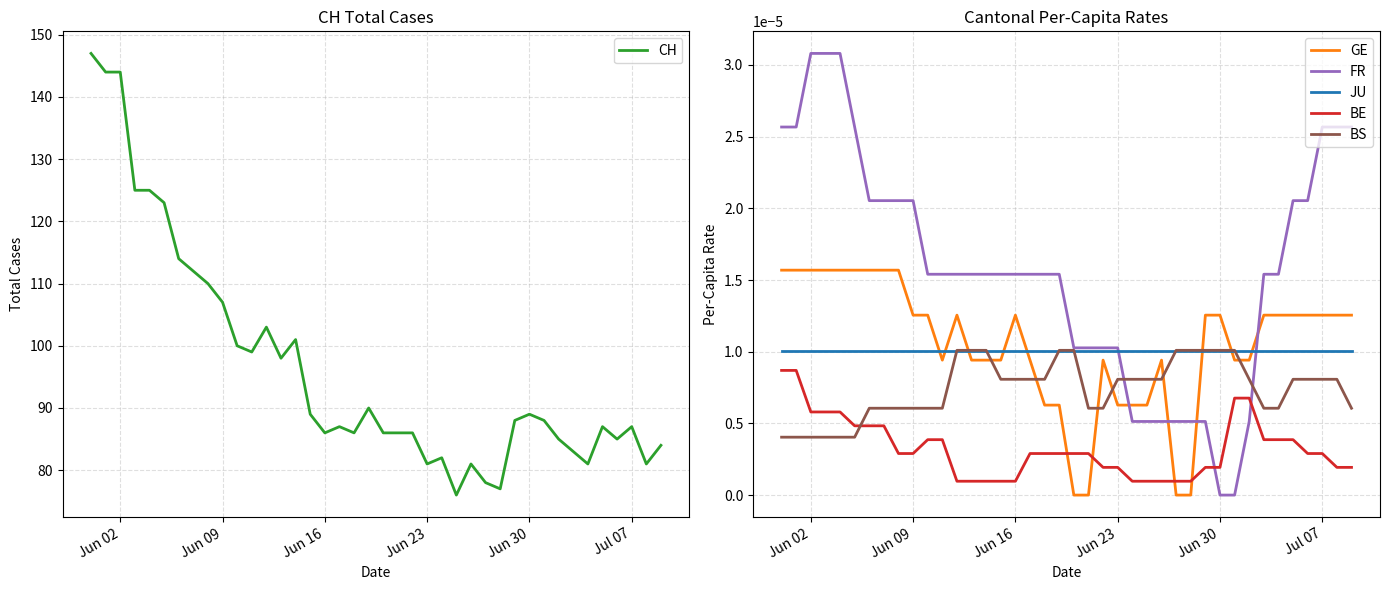

After their last crossing, which series has the higher values: JU or GE?

GE